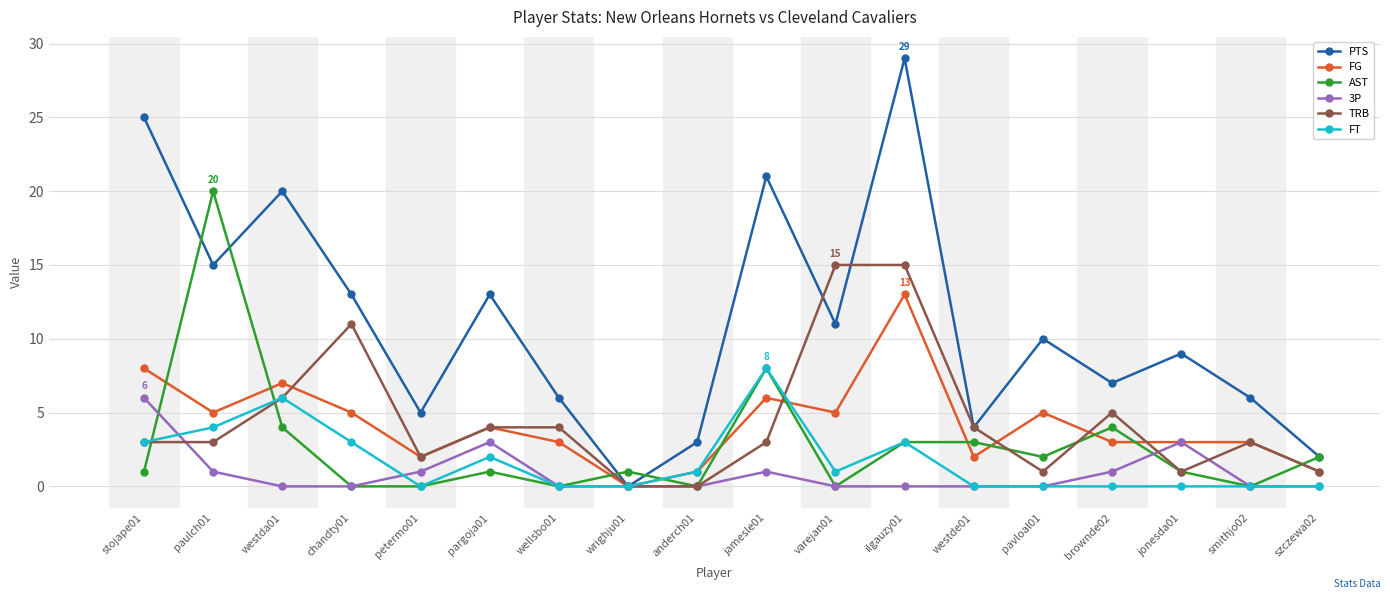

How many categories are shown in the chart?

18